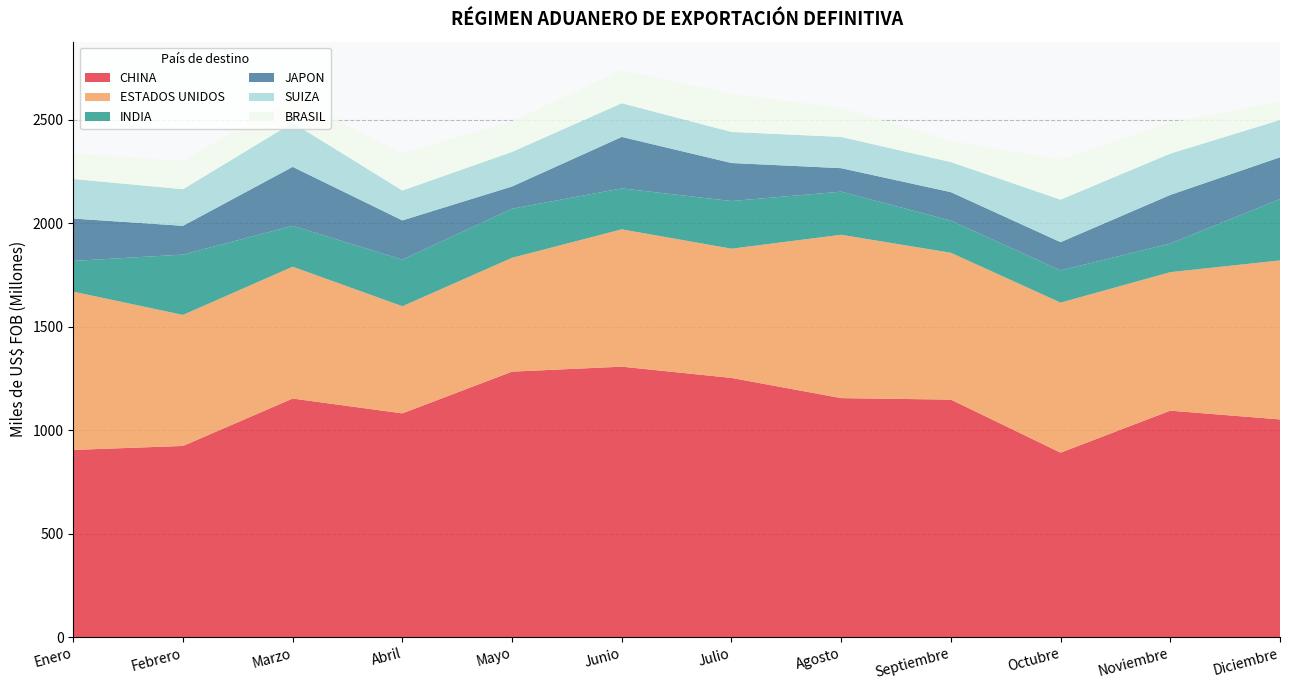

Reading left to right, list all the values displayed in this chart.

CHINA: CHINA=903980595.3	ESTADOS UNIDOS=923240576.1	INDIA=1152192523.0	COREA (SUR)=1080566062.2	JAPON=1282223869.3	SUIZA=1306191991.1	ESPAÐA=1251781639.0	BRASIL=1154250977.5	PAISES BAJOS=1147039988.3	CHILE=890746411.7	ALEMANIA=1093664842.9	CANADA=1051314677.9
ESTADOS UNIDOS: CHINA=764597681.5	ESTADOS UNIDOS=632841440.4	INDIA=636861198.6	COREA (SUR)=517468795.4	JAPON=549914437.9	SUIZA=663296863.4	ESPAÐA=624234944.8	BRASIL=788985289.9	PAISES BAJOS=709240099.4	CHILE=724744725.4	ALEMANIA=668968709.4	CANADA=768073888.2
INDIA: CHINA=148420126.5	ESTADOS UNIDOS=291430081.3	INDIA=197543876.4	COREA (SUR)=225091290.0	JAPON=237097900.9	SUIZA=197755230.3	ESPAÐA=230173341.2	BRASIL=208320378.9	PAISES BAJOS=155255238.2	CHILE=155889453.1	ALEMANIA=138050510.7	CANADA=296266400.5
JAPON: CHINA=204568110.9	ESTADOS UNIDOS=138950543.5	INDIA=284589569.2	COREA (SUR)=189531678.2	JAPON=107295077.0	SUIZA=248564938.5	ESPAÐA=183659847.8	BRASIL=113343915.3	PAISES BAJOS=137509373.9	CHILE=136129152.3	ALEMANIA=234952399.0	CANADA=201869592.2
SUIZA: CHINA=191100588.2	ESTADOS UNIDOS=176848210.9	INDIA=213051006.7	COREA (SUR)=144384749.9	JAPON=166952884.9	SUIZA=162893678.2	ESPAÐA=150079025.6	BRASIL=150968753.0	PAISES BAJOS=145262966.8	CHILE=205485429.2	ALEMANIA=199741351.2	CANADA=180110405.7
BRASIL: CHINA=122568089.1	ESTADOS UNIDOS=137013476.0	INDIA=119634034.4	COREA (SUR)=178126533.4	JAPON=148241196.9	SUIZA=159945568.4	ESPAÐA=183722716.7	BRASIL=139355023.7	PAISES BAJOS=101481863.9	CHILE=192124380.9	ALEMANIA=148822643.8	CANADA=88751663.8